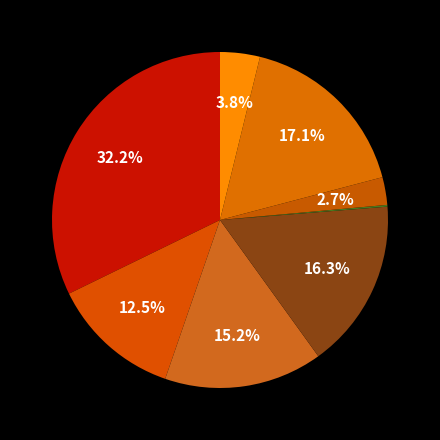

Does any single category account for the majority?

No